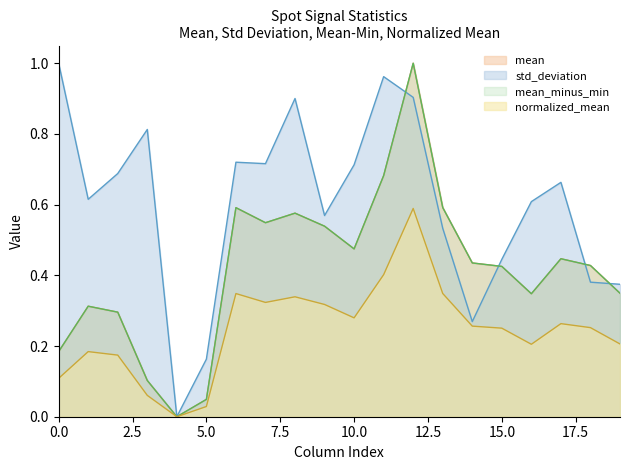

True or false: mean and normalized_mean intersect in this chart.

False